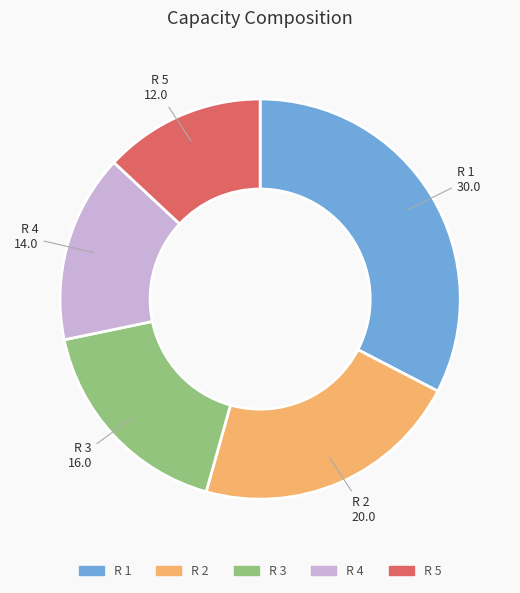

Which slice is the largest?

R 1